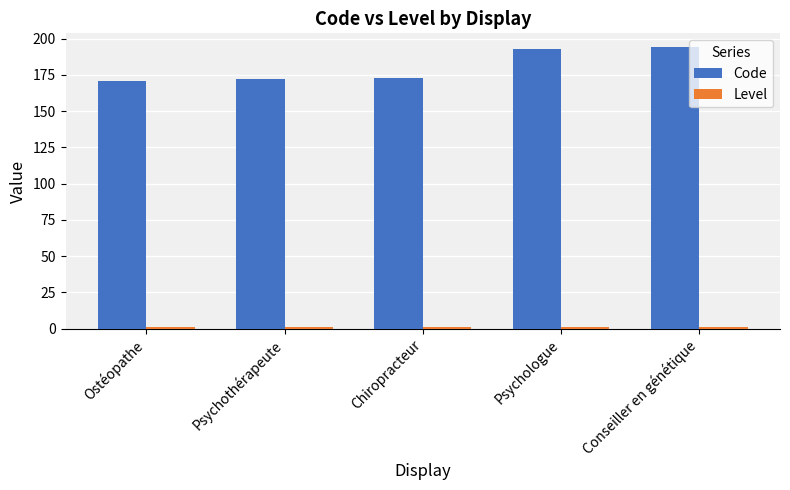

Which series has the largest range (max minus min)?

Code